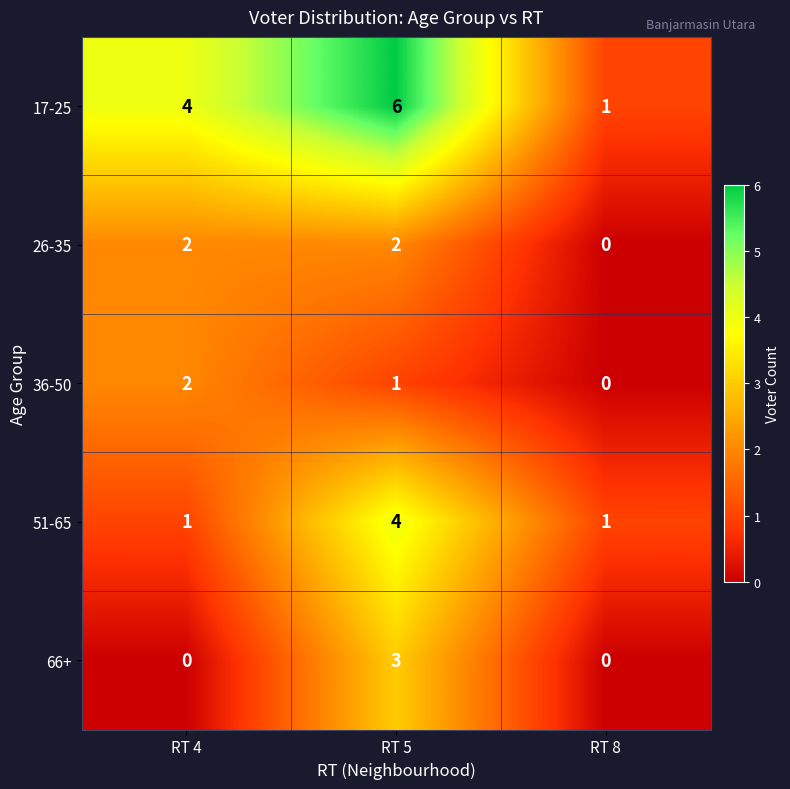

Which series has the largest total across all categories?

17-25